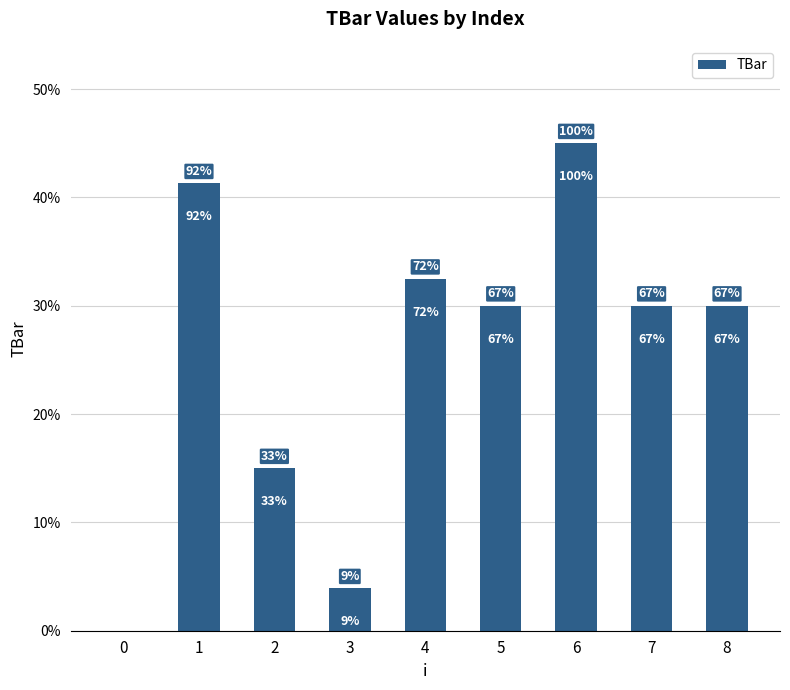

Where is the data nearest to the value 22?

2